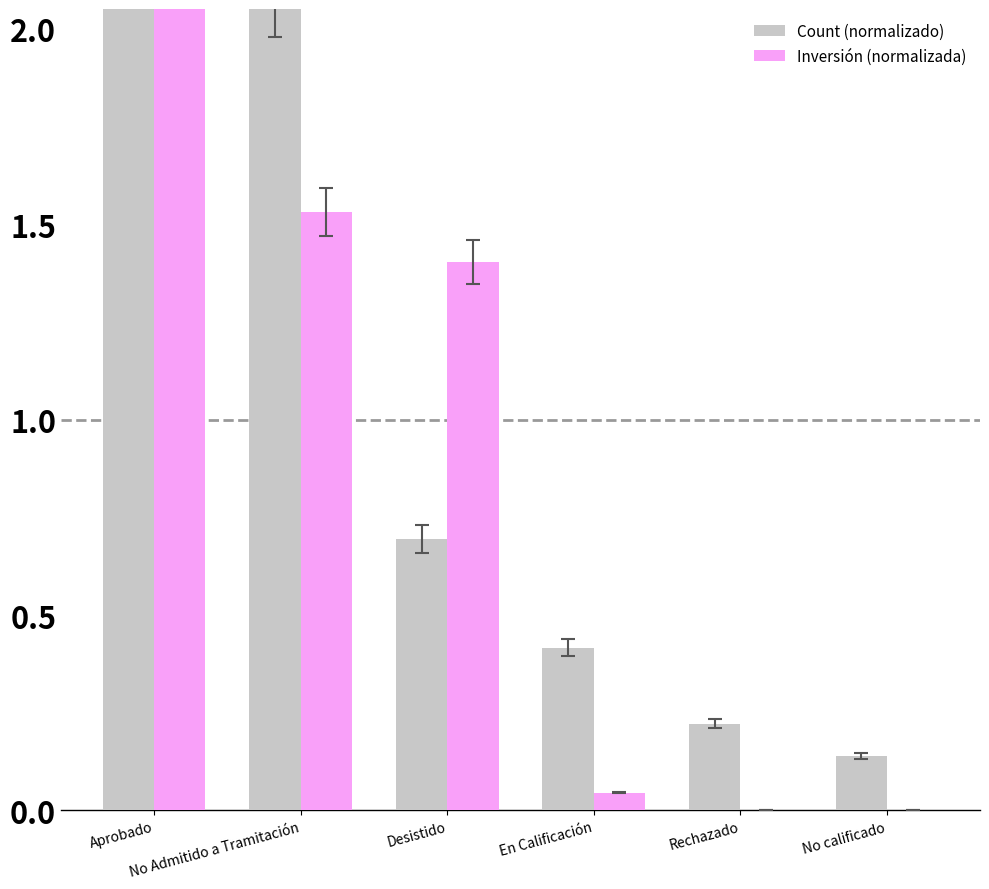

What is the difference between the highest and lowest values at Desistido?

0.7